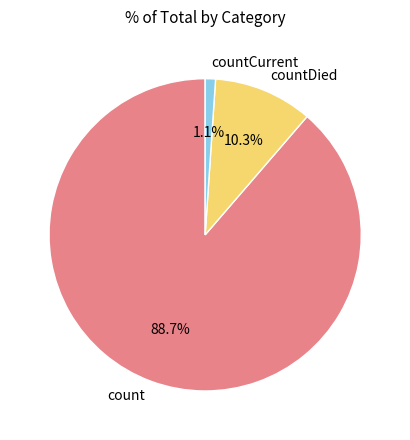

Is count the majority of the pie?

Yes